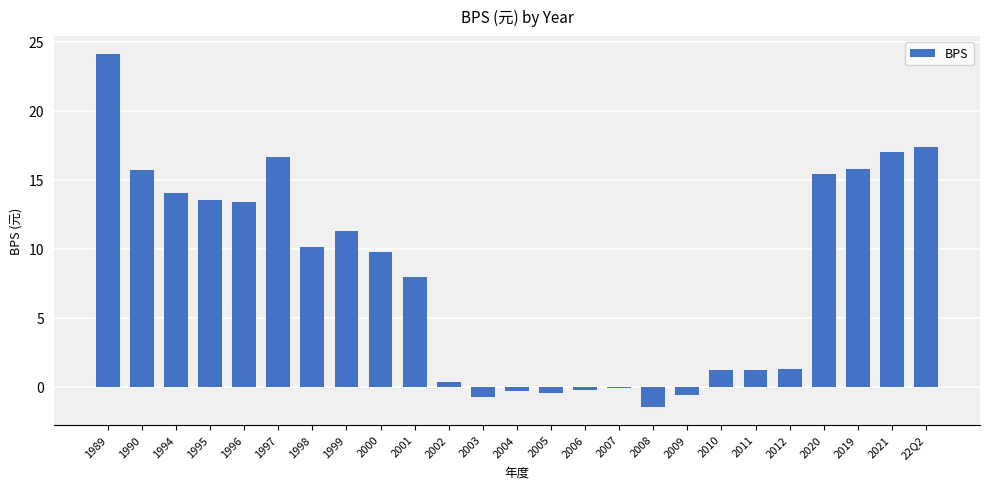

How many categories are shown in the chart?

25